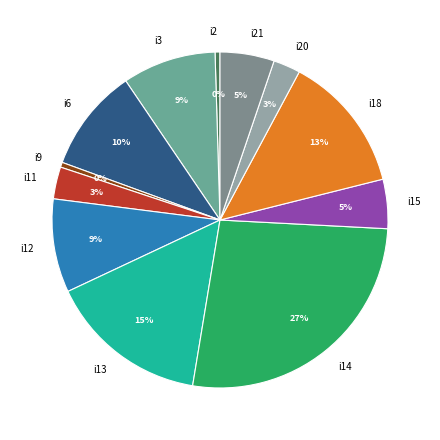

To the nearest percent, what percentage of the pie is i6?

10%